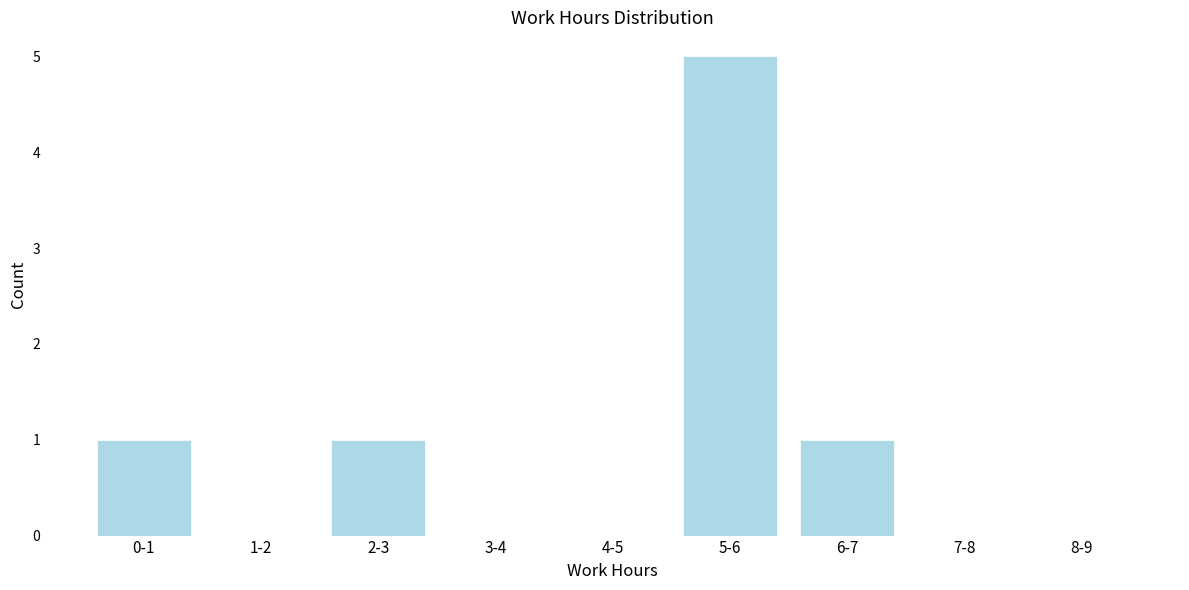

Reading left to right, transcribe all the data shown in this chart.

0-1=1	1-2=0	2-3=1	3-4=0	4-5=0	5-6=5	6-7=1	7-8=0	8-9=0